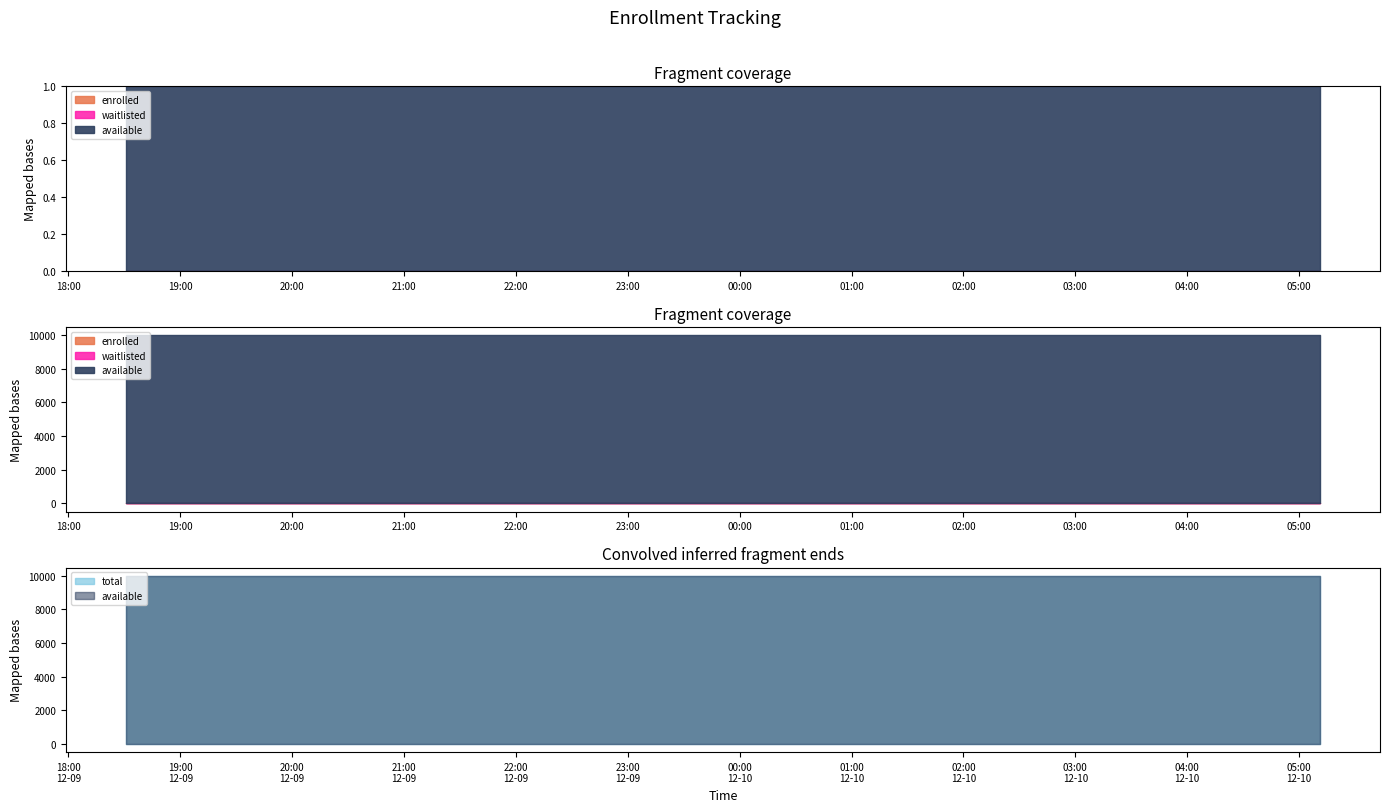

Between 2024-12-10T01:11:03 and 2024-12-10T03:59:55, which is larger?

2024-12-10T01:11:03